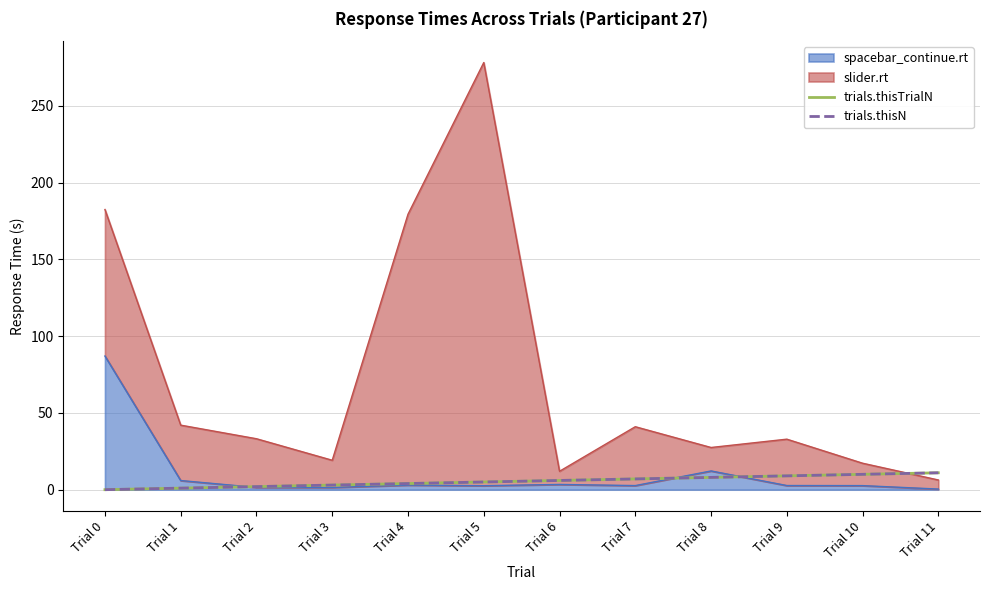

What is the sum of the trials.thisTrialN values at Trial 10 and Trial 9?

19